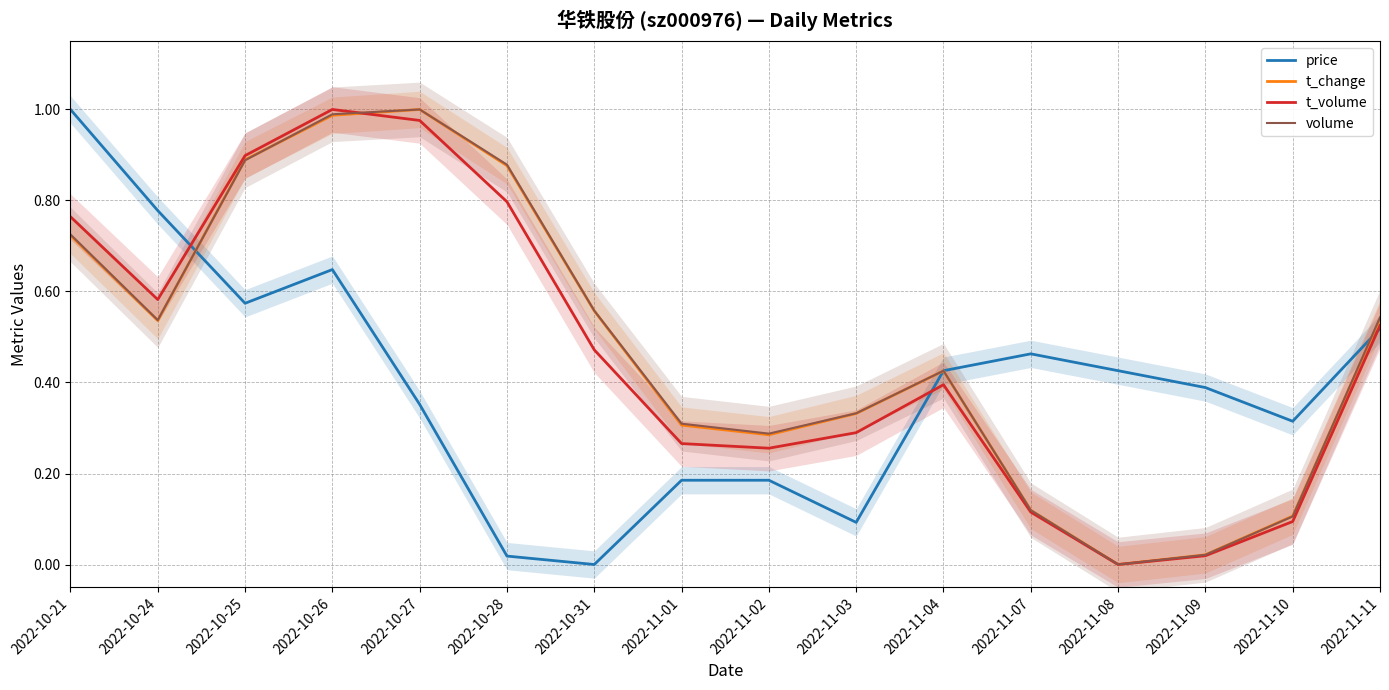

Between which two adjacent categories do price and t_volume first intersect?

2022-10-24 and 2022-10-25